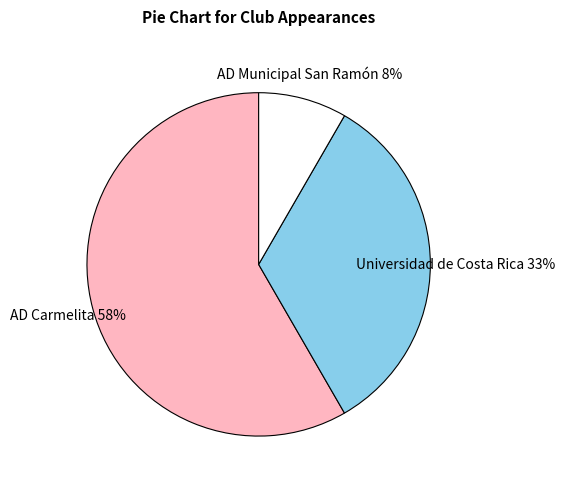

To the nearest percent, what is the difference between the AD Carmelita and Universidad de Costa Rica slice percentages?

25%